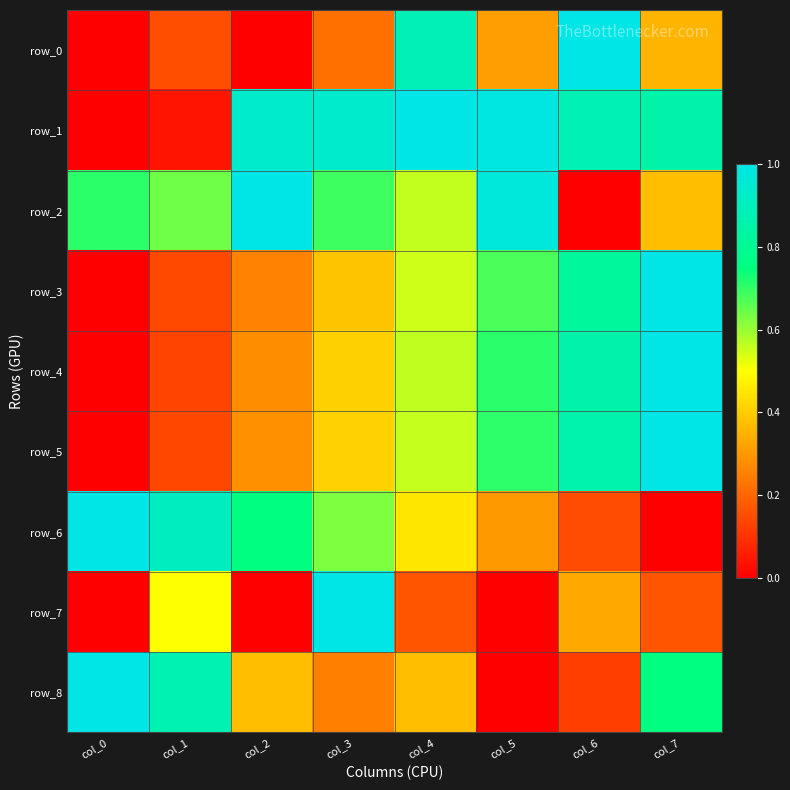

What is the sum of the row_6 values at col_7 and col_0?

1.0